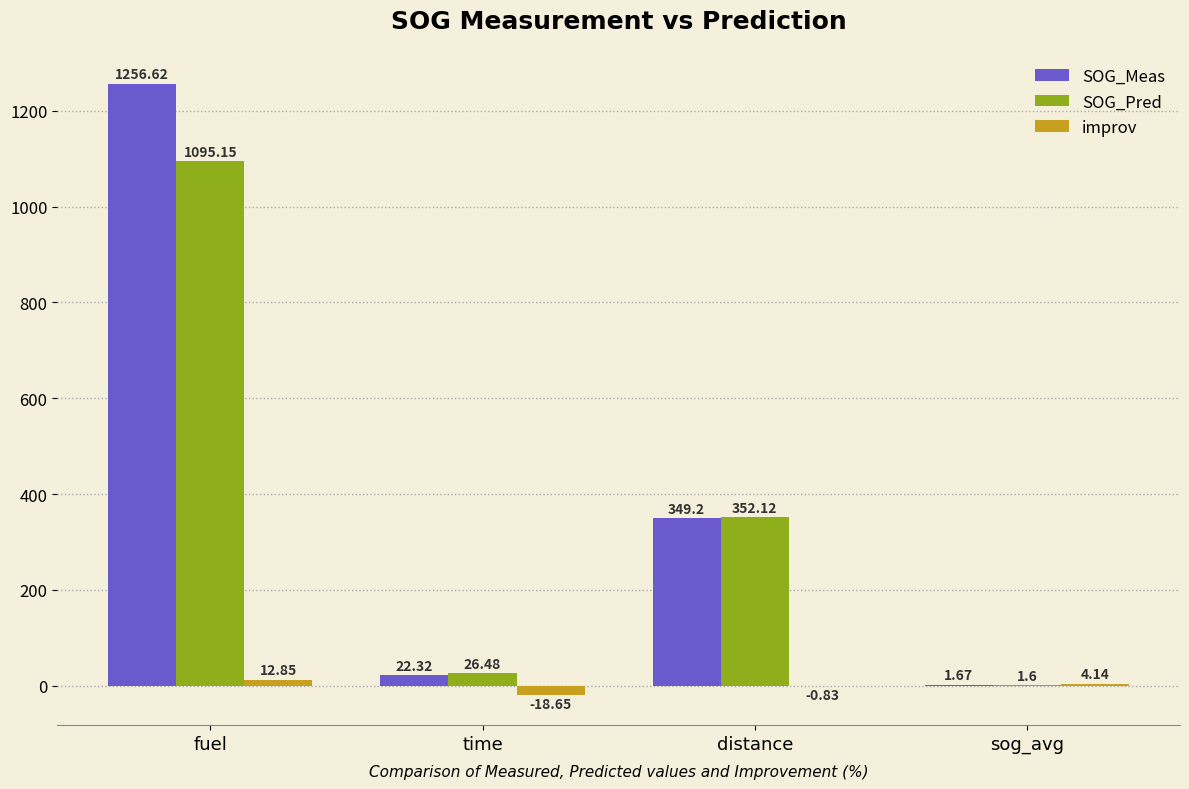

At which label does improv first exceed 4?

fuel